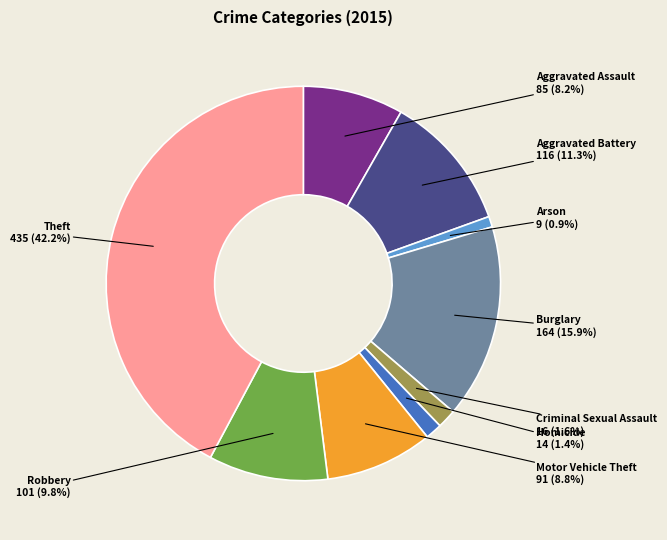

What is the largest slice in the pie chart?

Theft